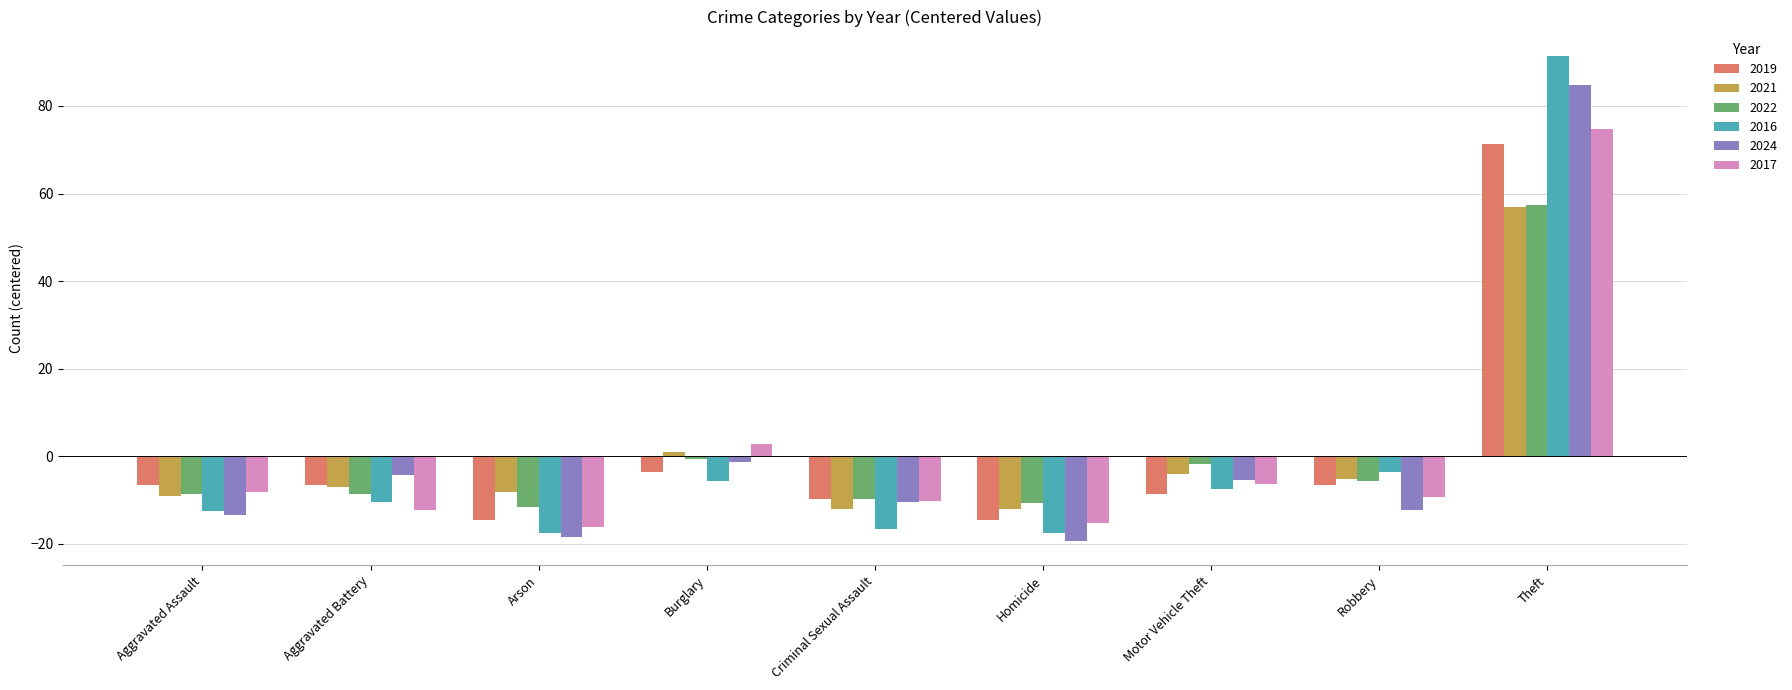

What is the value of the 2016 bar at the 8th from the left?

-3.6